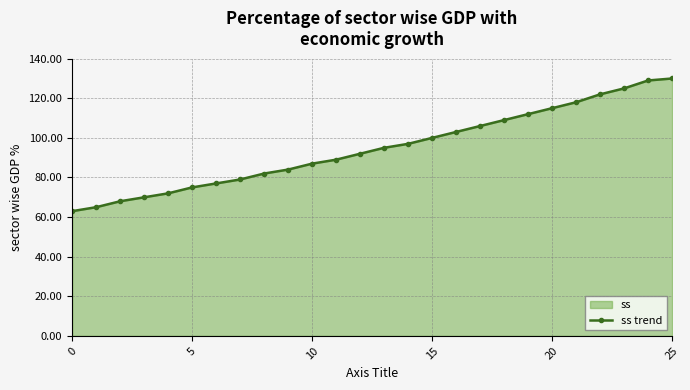

What is the value of the 16th point from the left?

70